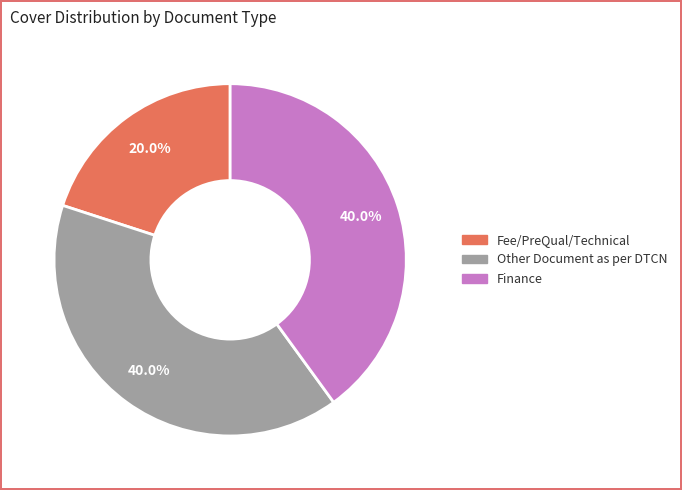

How many slices are in this pie chart?

3